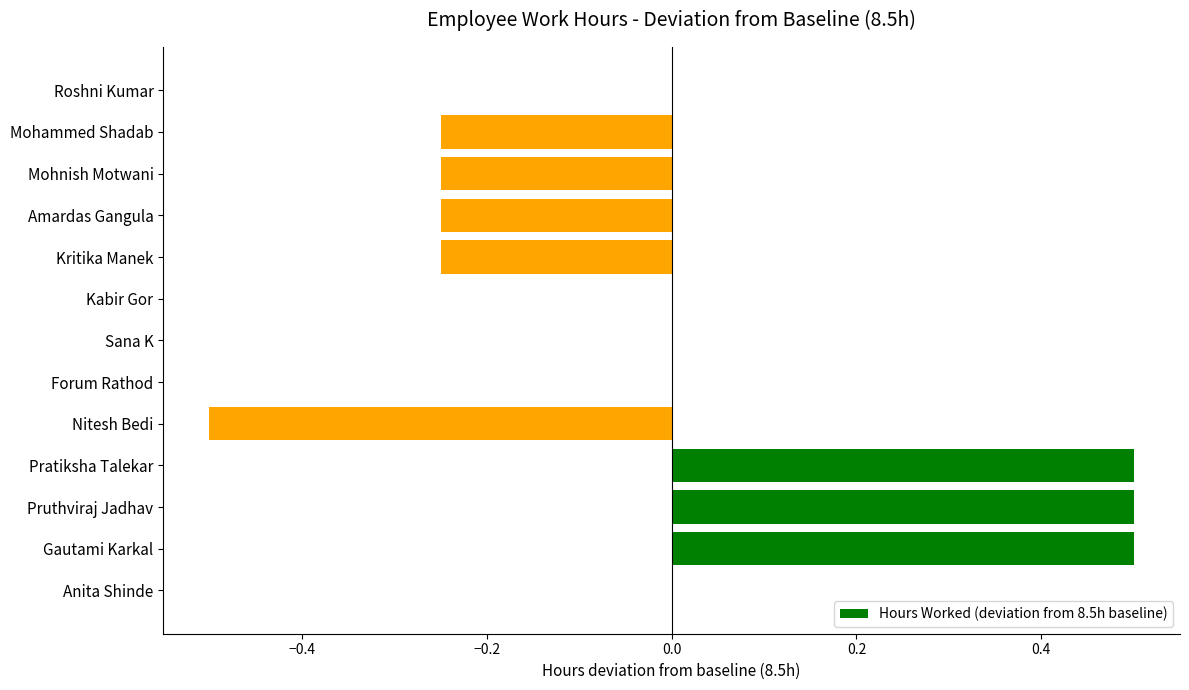

Count the values in the range 0 to 1.

8